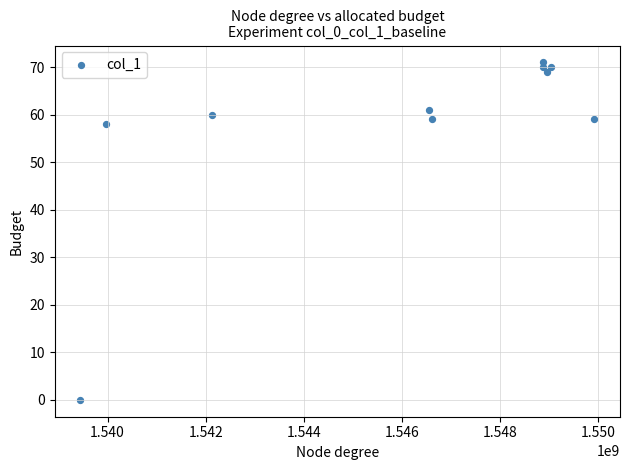

What Y value in the scatter plot is closest to 35?

58